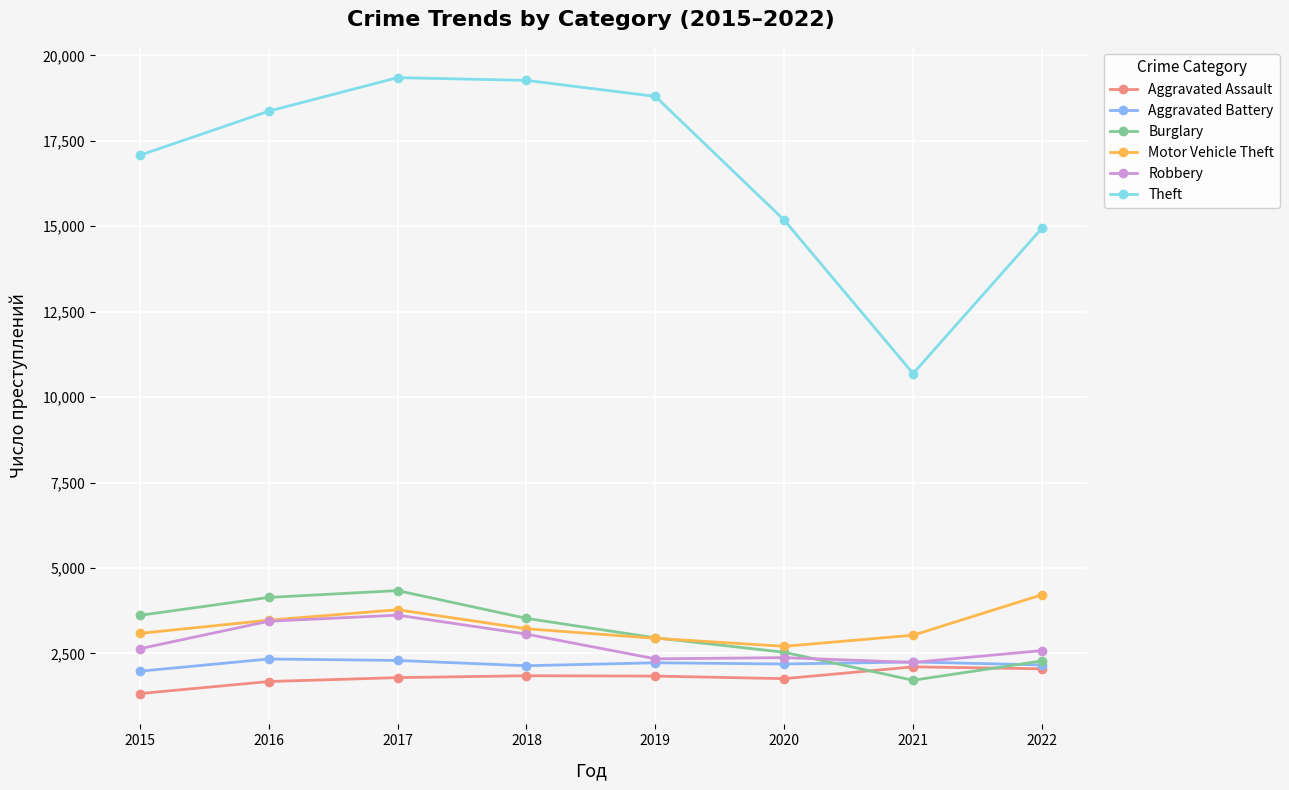

How many series are shown in this chart?

6